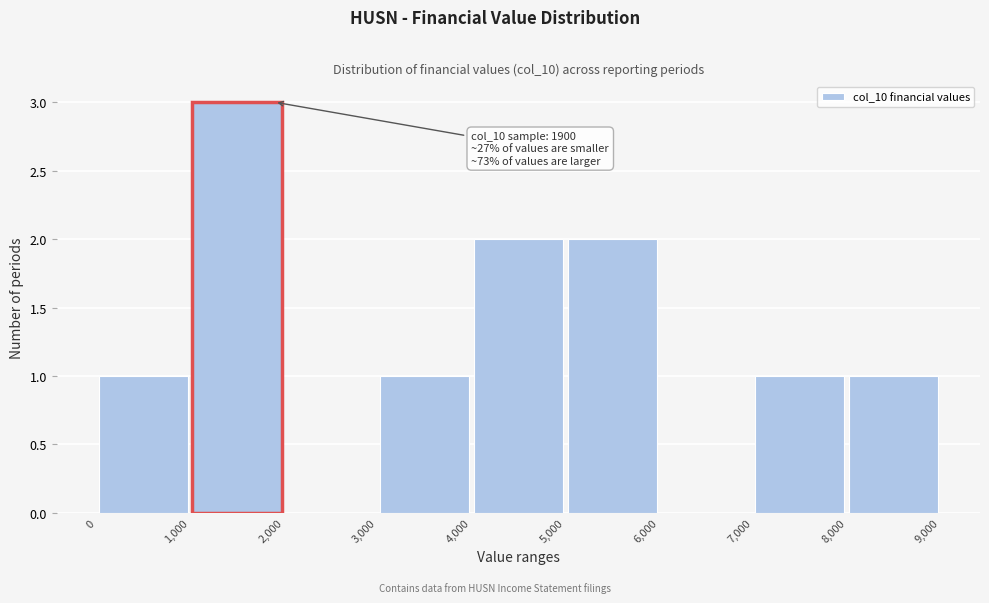

Which range on the x-axis has the tallest bar?

1,000 to 2,000